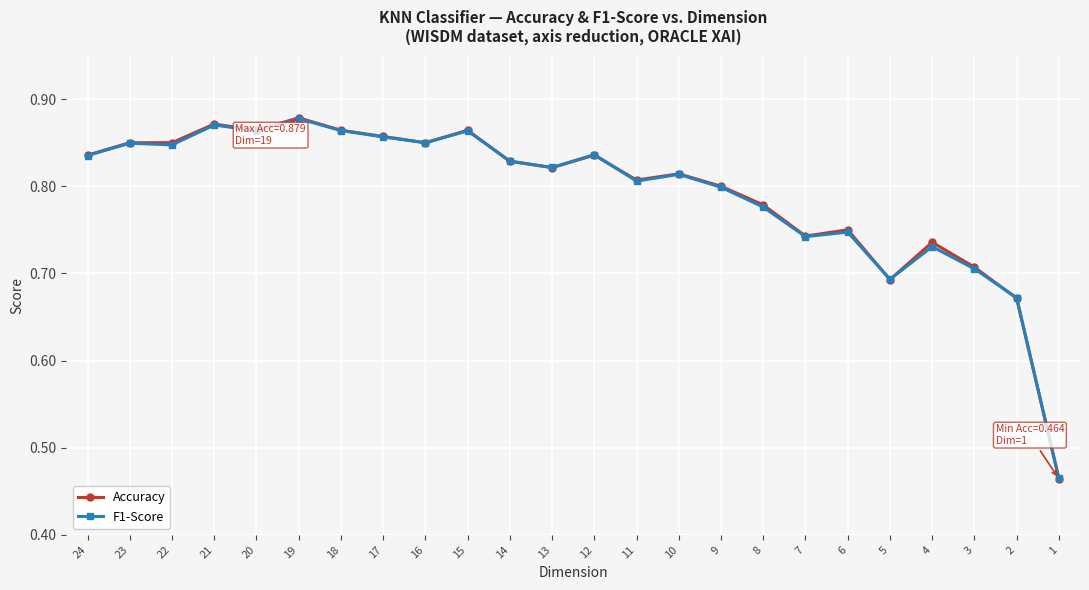

Which category has the lowest value in the F1-Score series?

1